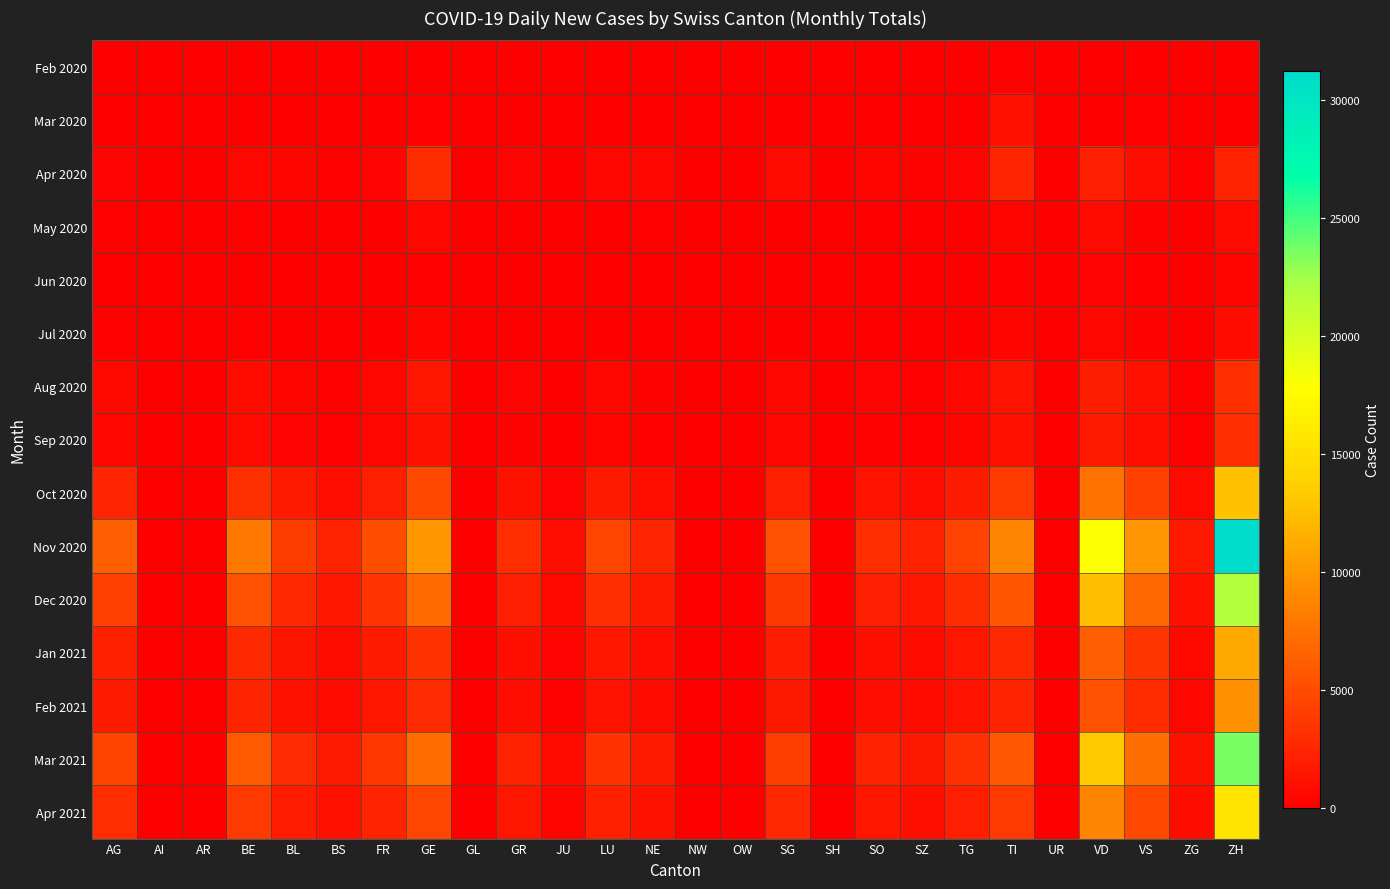

At how many categories does at least one series exceed 29954?

1